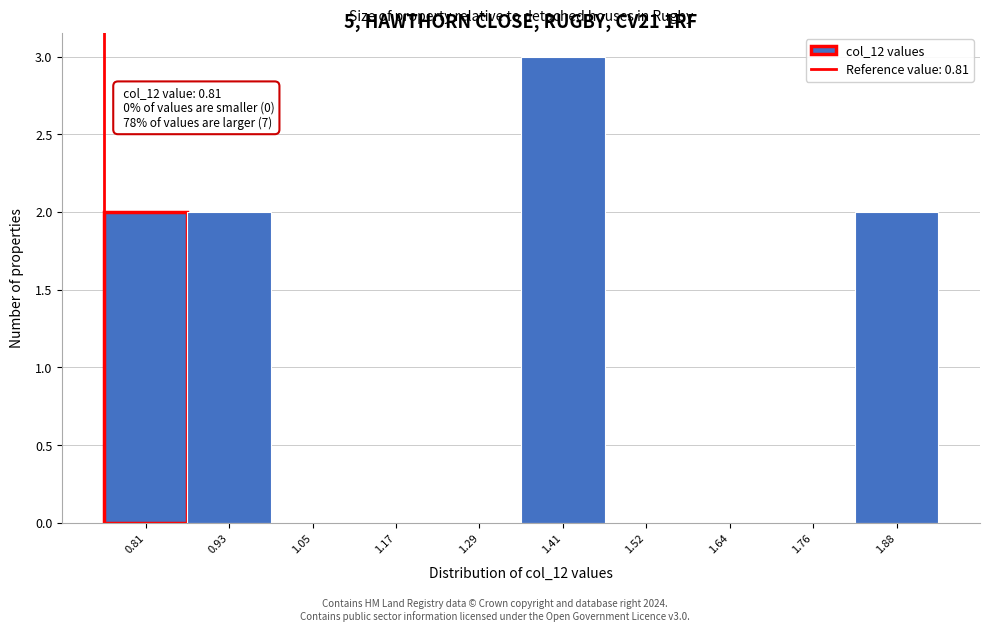

Reading left to right, transcribe all the data shown in this chart.

0.81=2	0.93=2	1.05=0	1.17=0	1.29=0	1.41=3	1.52=0	1.64=0	1.76=0	1.88=2